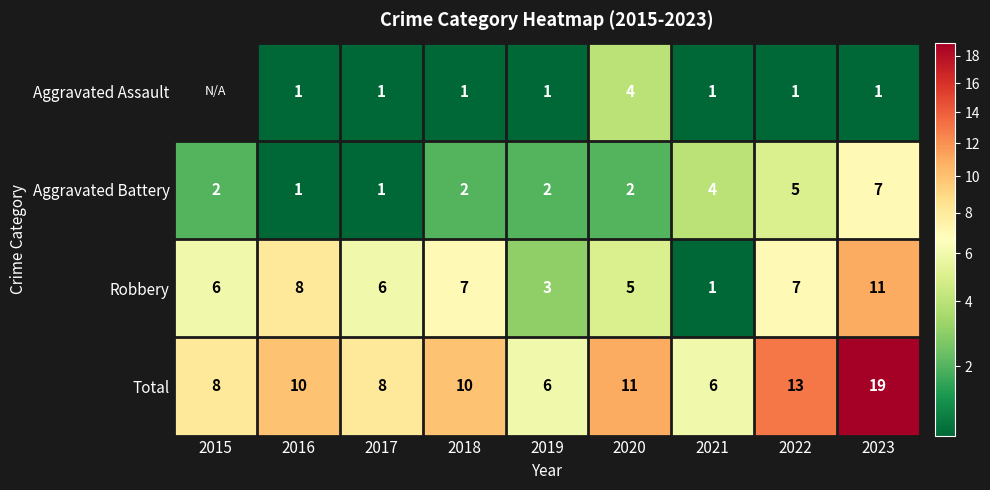

Is it true that Total equals 10.1 at 2021?

False